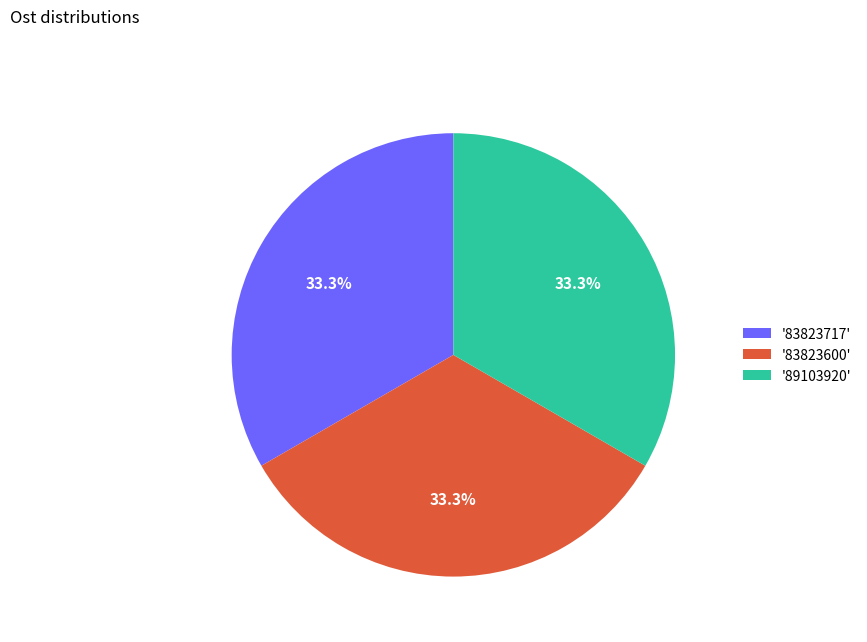

Count the number of slices in the pie.

3